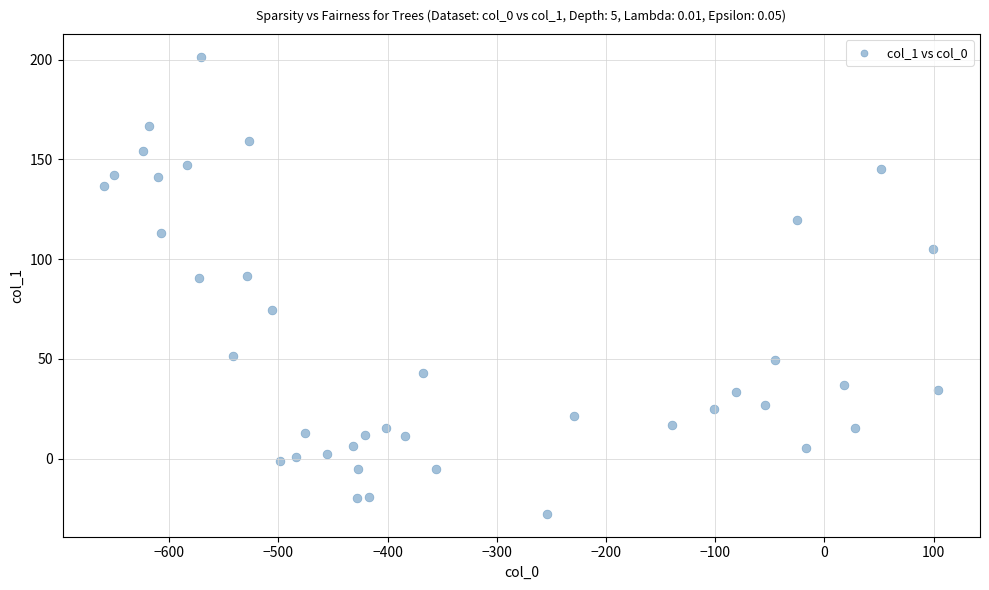

What is the range of Y values (max minus min)?

229.0